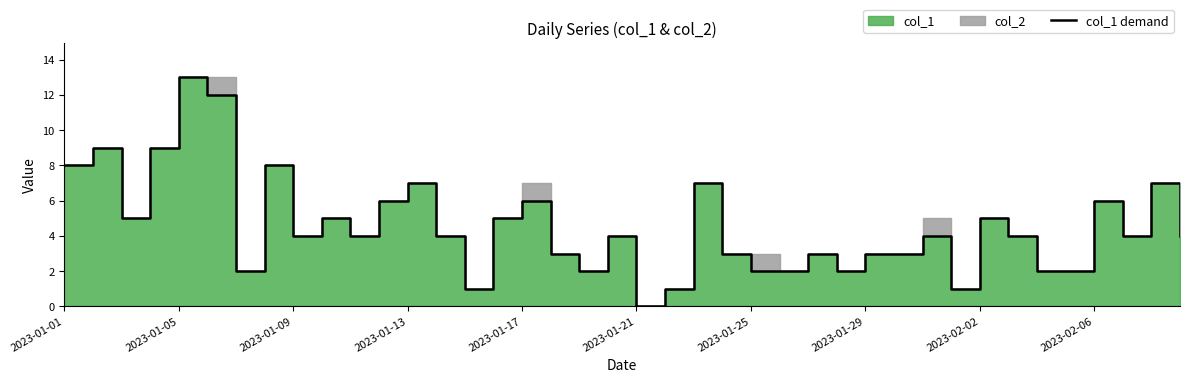

True or false: the data has more than 0 interior local peaks.

True